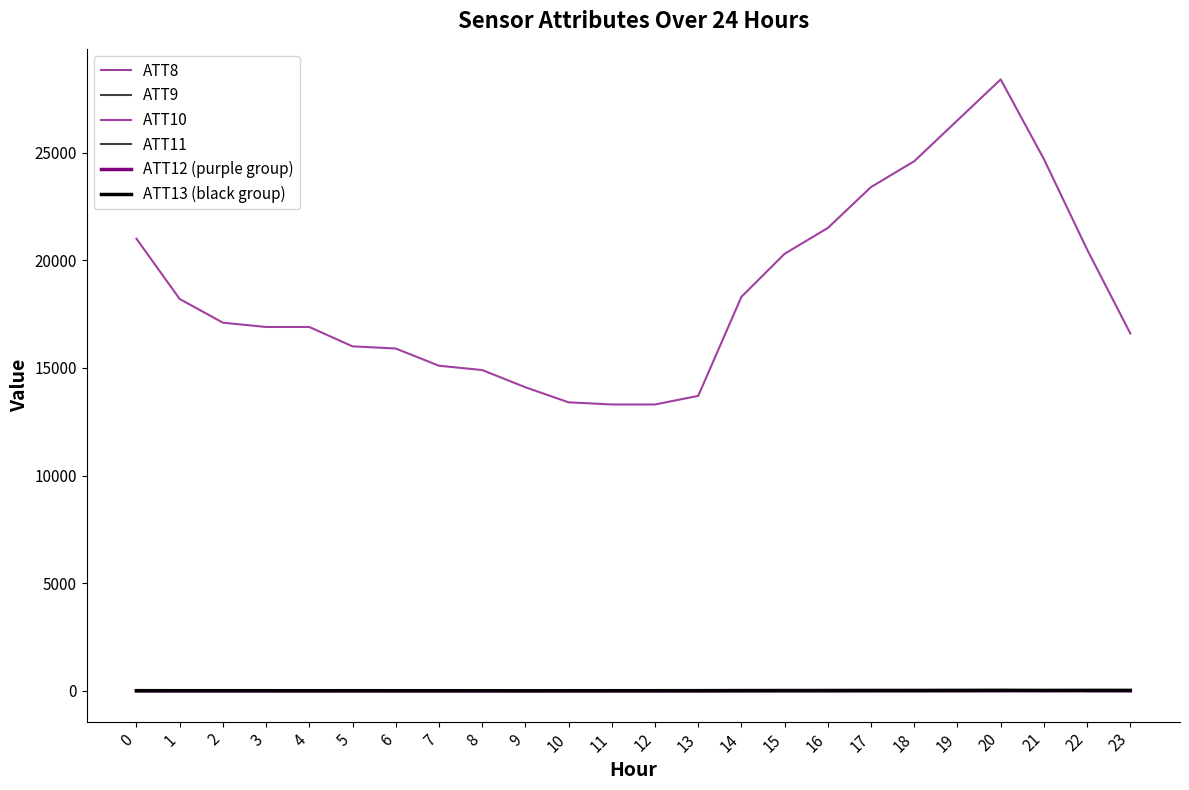

Is this an area chart (filled region under the line)?

No